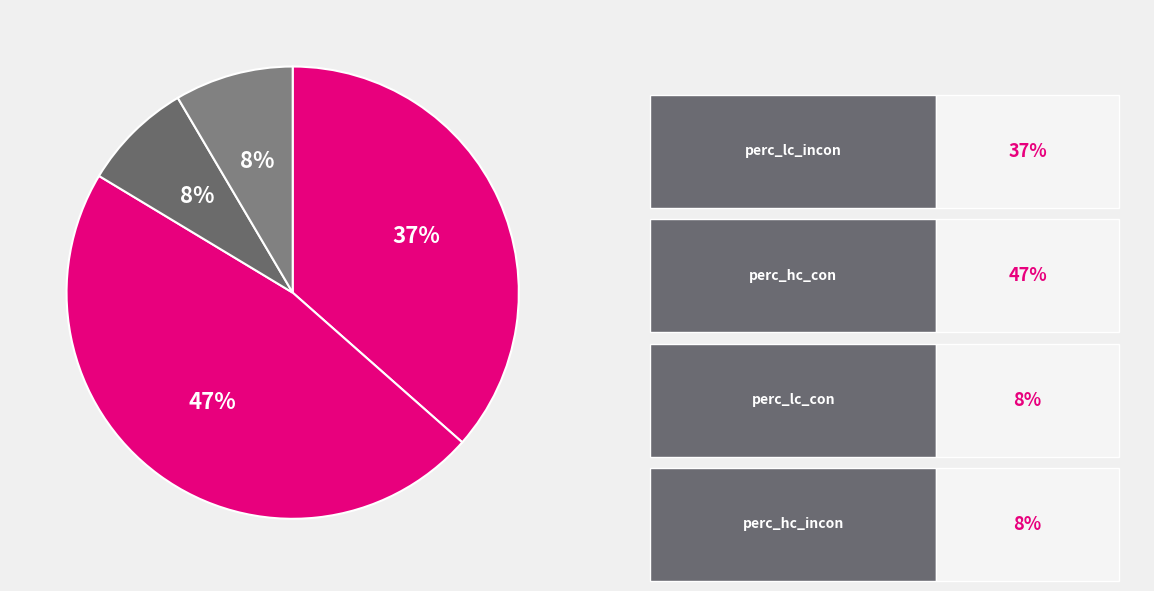

How many segments does this pie chart have?

4